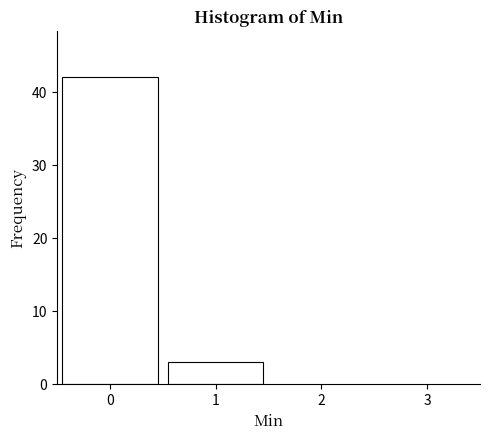

What is the height of the bar covering -0.5 to 0.5 on the x-axis? The values are not printed on the chart, so give them approximately, as read against the axis.

42